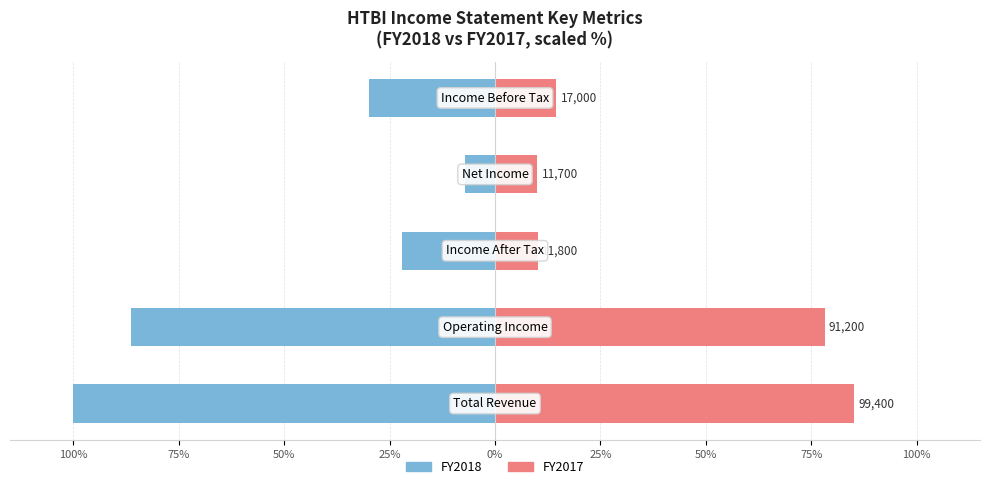

What is the value of the FY2018 bar at the 2nd from the left?

-86.2